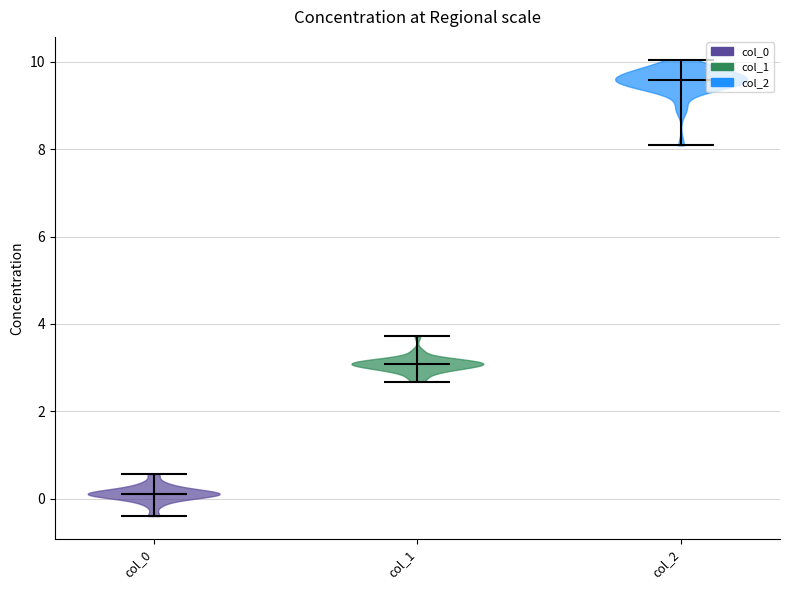

Reading left to right, read every violin against the y-axis: where its median line is, and the lowest and highest points it reaches. The values are not printed on the chart, so give them approximately, as read against the axis.

col_0: median line 0.2, lowest point -0.4, highest point 0.6
col_1: median line 3.0, lowest point 2.6, highest point 3.8
col_2: median line 9.6, lowest point 8.0, highest point 10.0